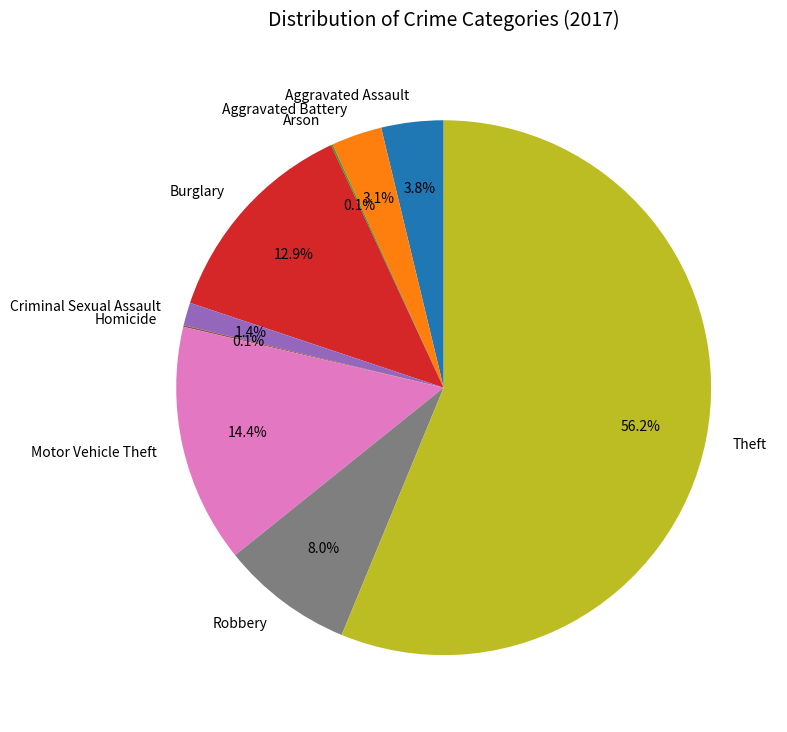

How much of the chart is everything except Robbery?

92.0%